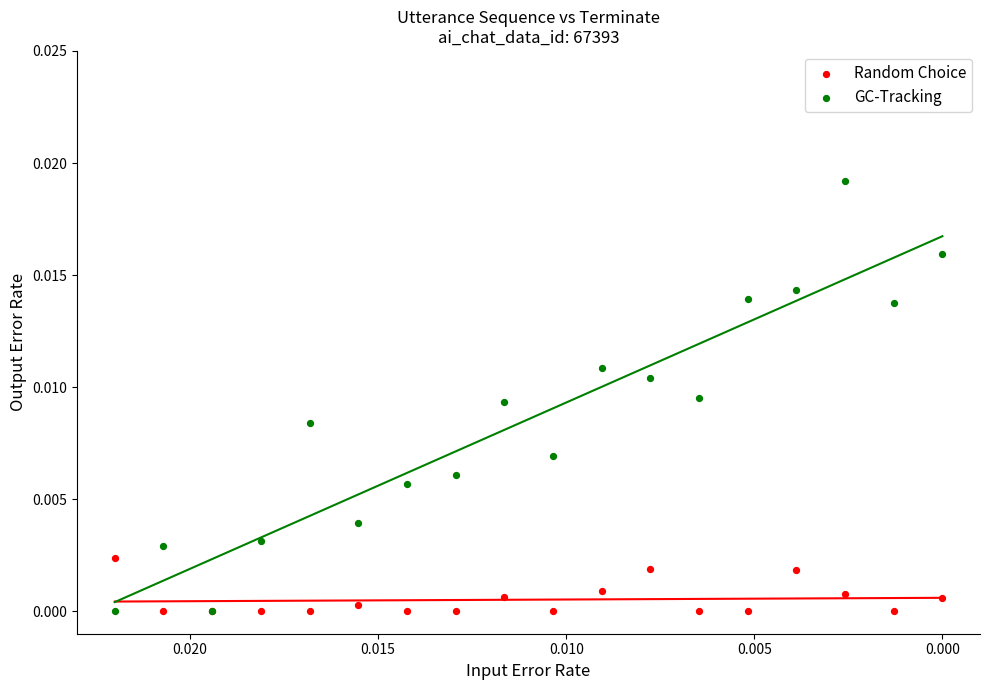

Which series contains the highest Y value?

GC-Tracking